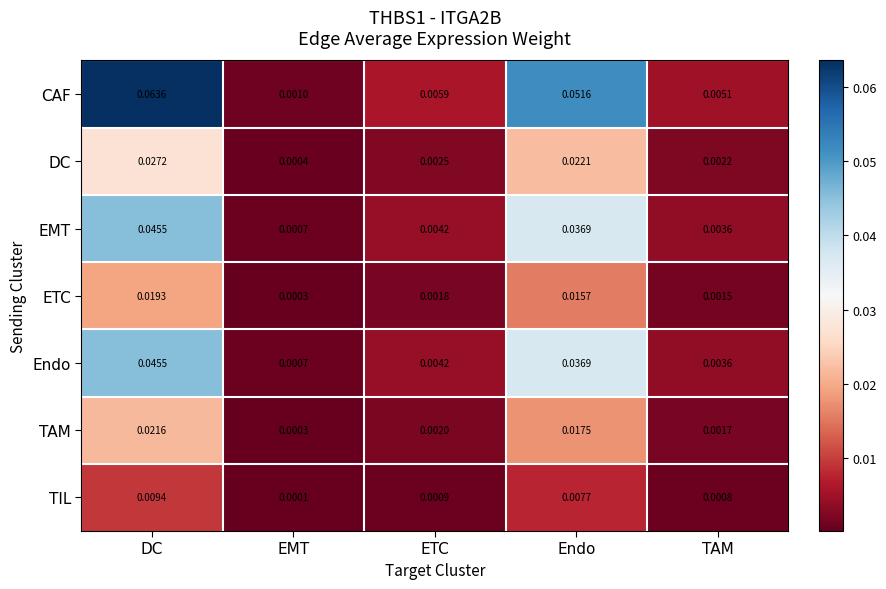

List the labels in order of CAF value, largest first.

DC, Endo, ETC, TAM, EMT